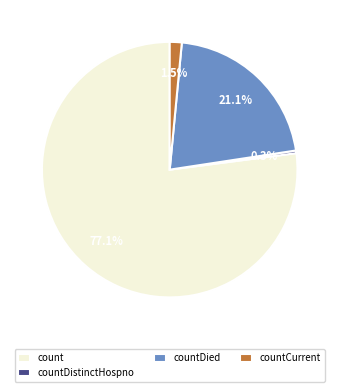

What is the total percentage of count and countCurrent?

78.6%